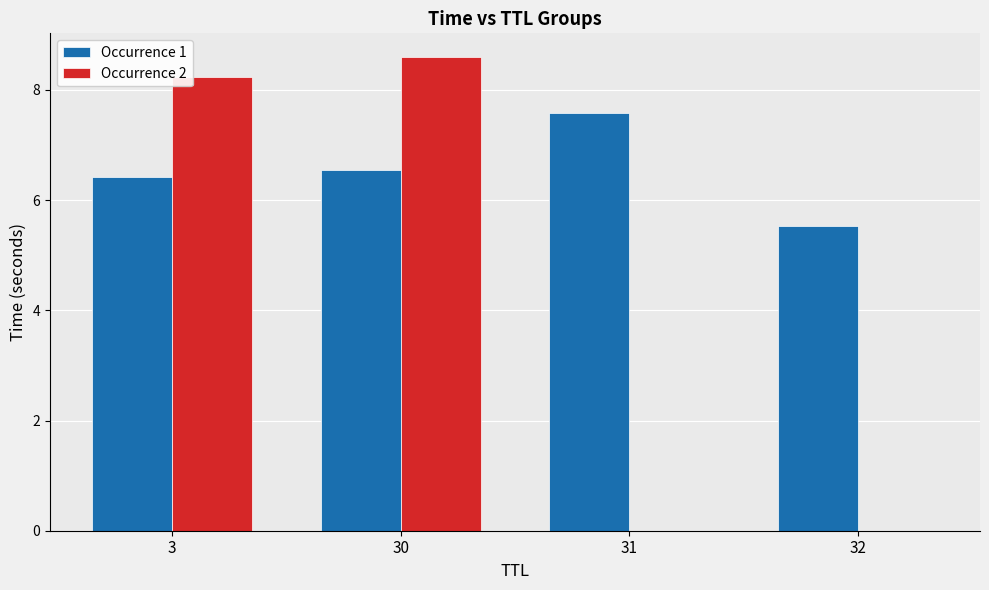

Between 31 and 32, which series saw the biggest shift?

Occurrence 1